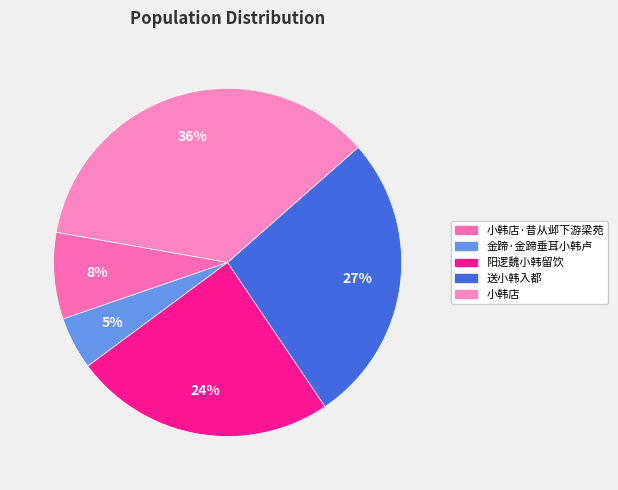

How many slices are in this pie chart?

5